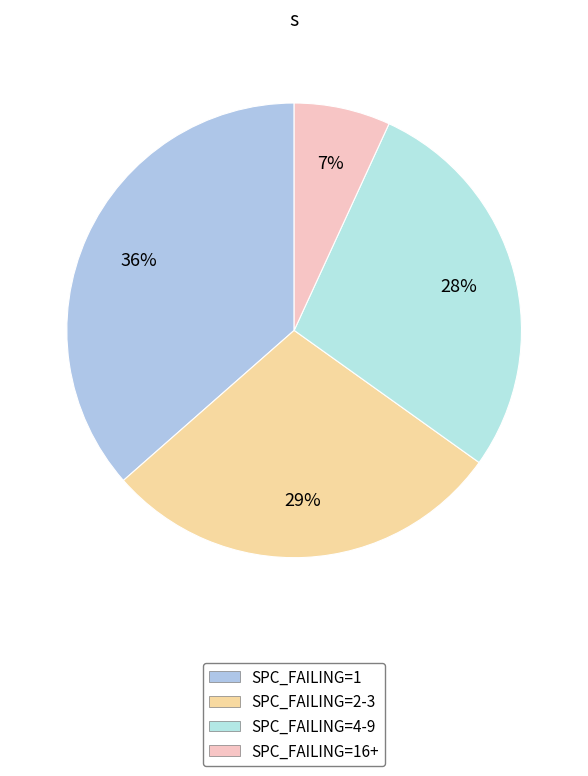

How many slices are in this pie chart?

4